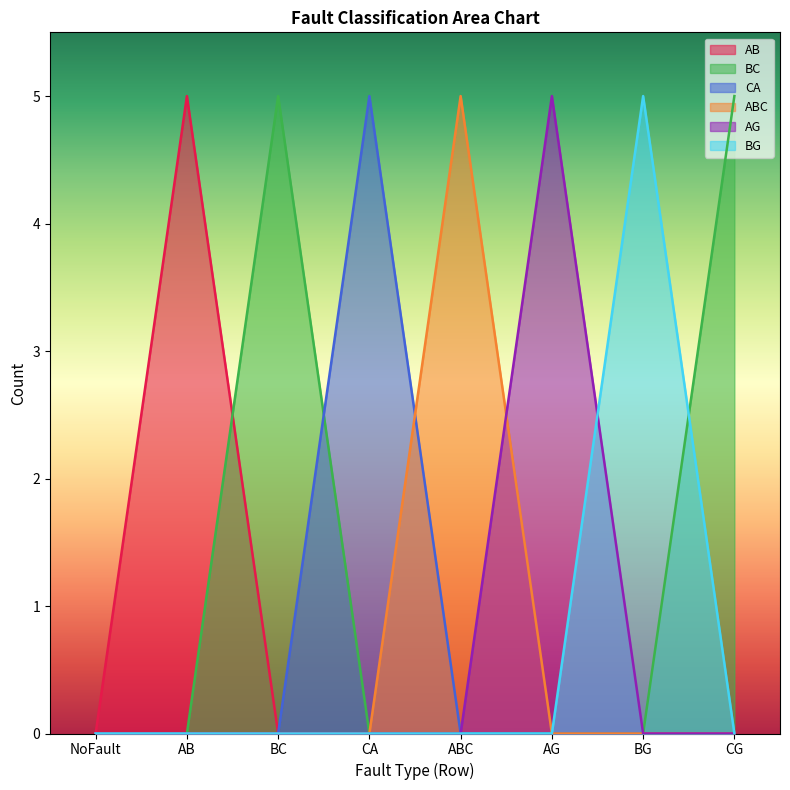

After their last crossing, which series has the higher values: BC or AB?

BC